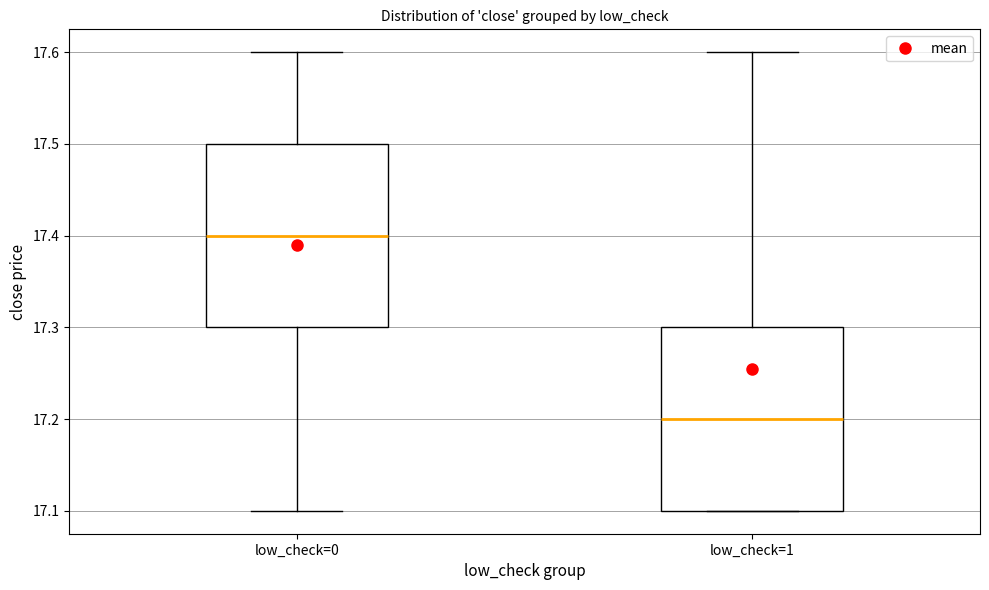

Which box has the highest median line?

low_check=0